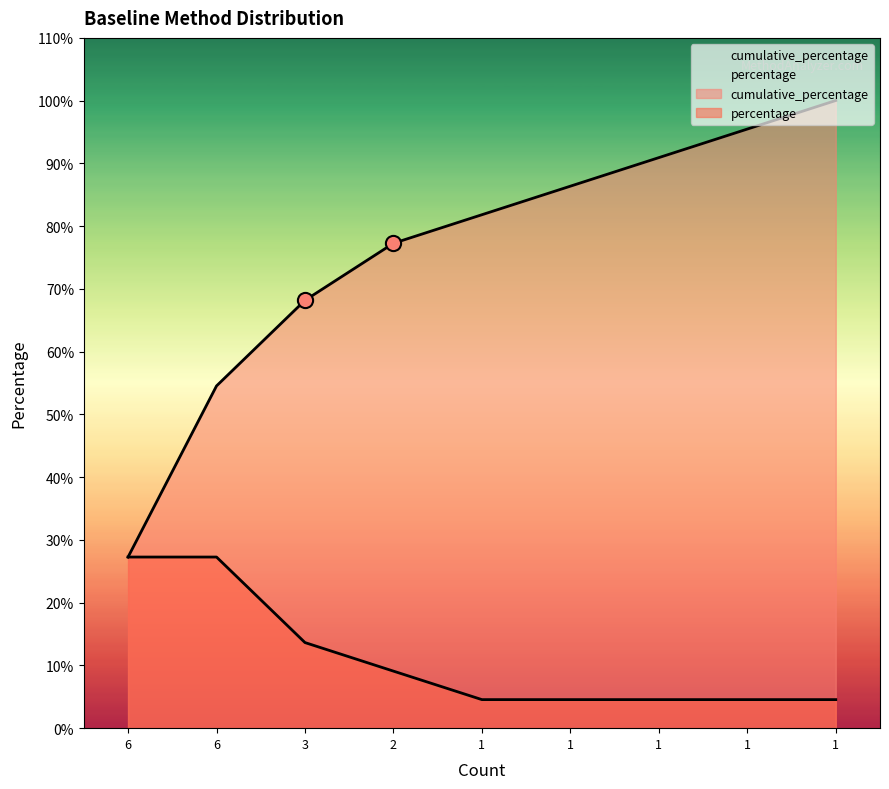

Which series has the widest spread of Y values?

cumulative_percentage